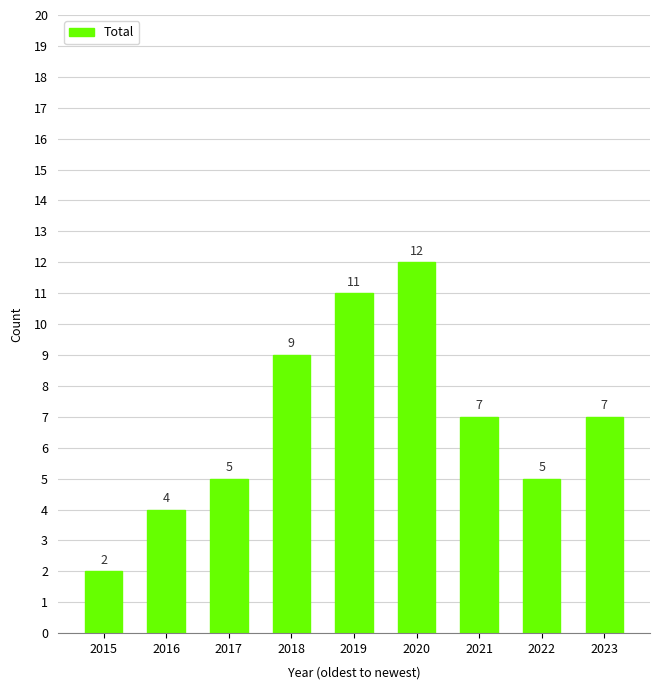

Between 2018 and 2019, which is larger?

2019